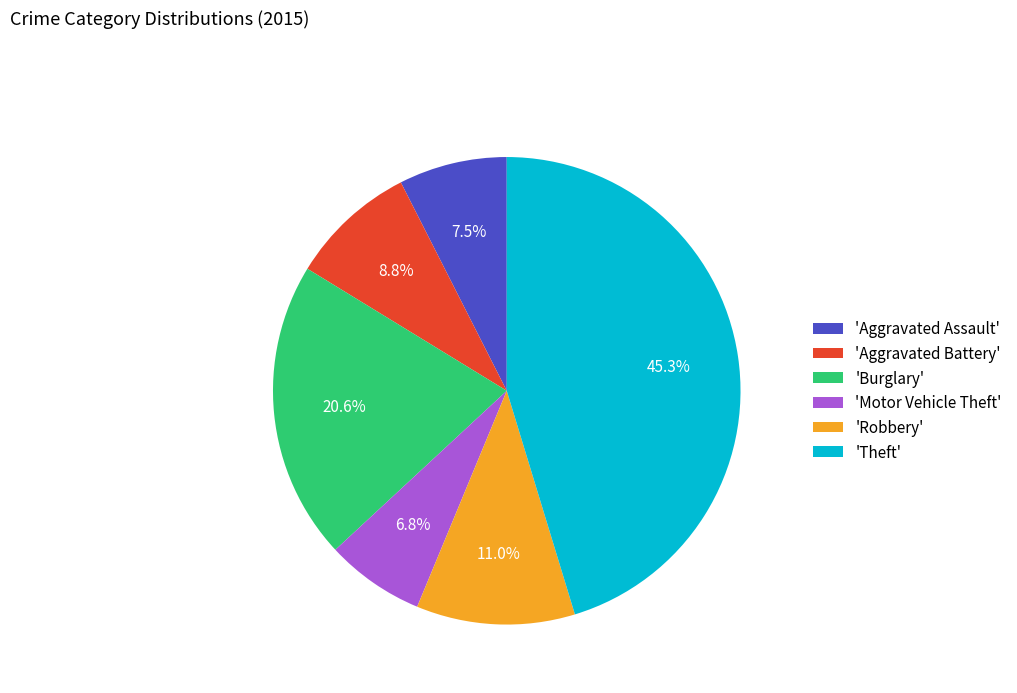

Does 'Aggravated Battery' represent more than half of the total?

No